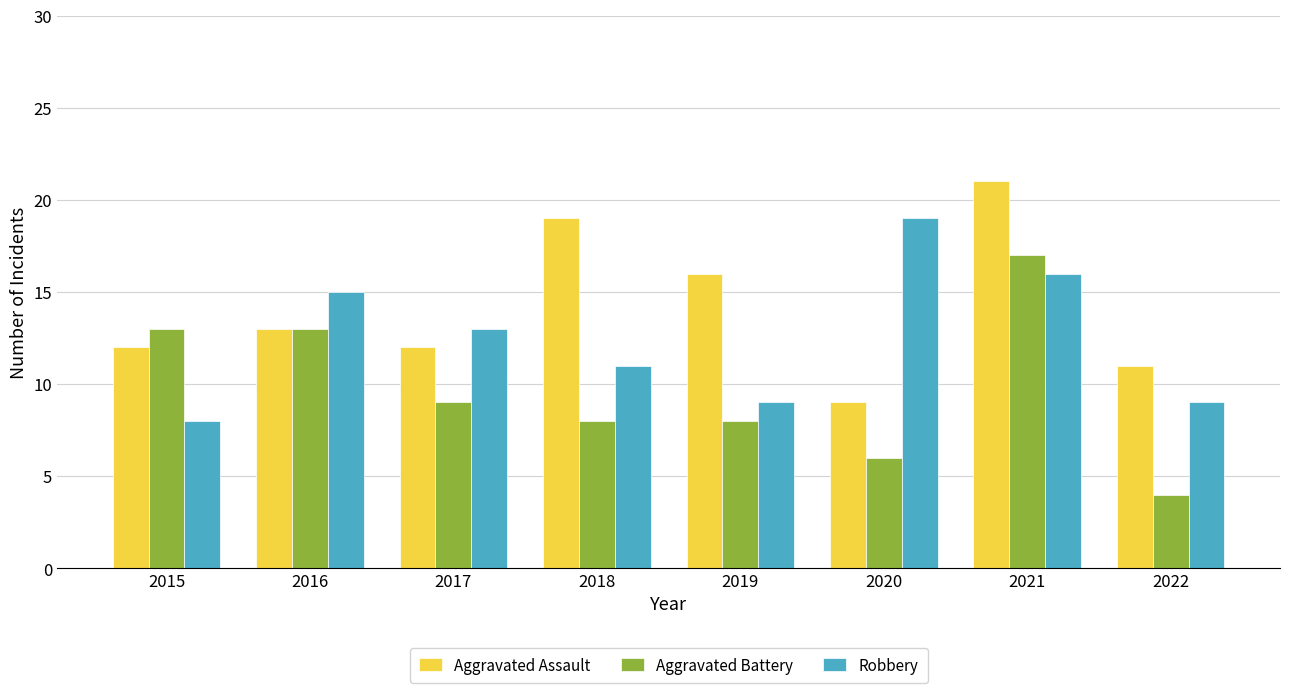

How many distinct data groups are displayed?

3